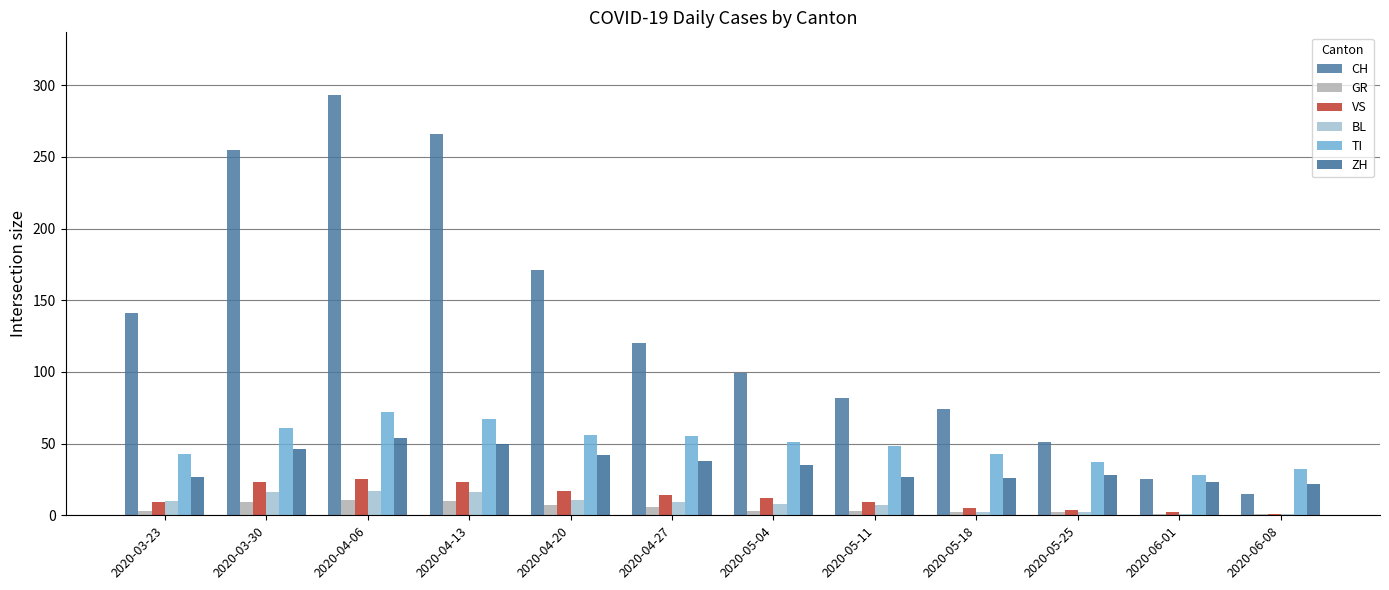

How many series are shown in this chart?

6